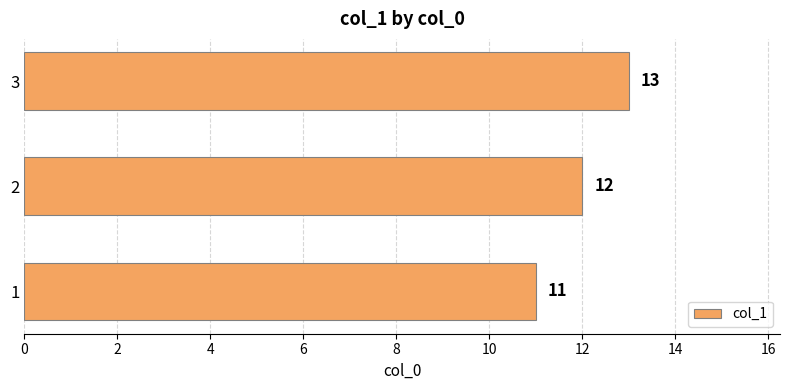

How many values are between 11 and 13?

3